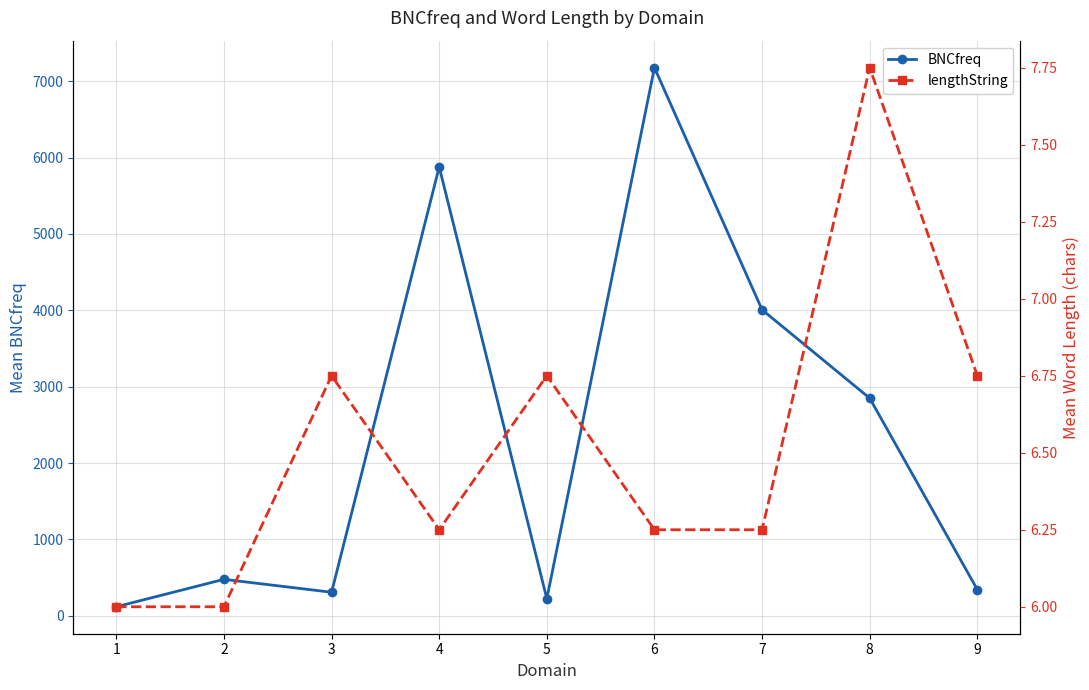

The value of BNCfreq at 6 is 2829.2. True or false?

False